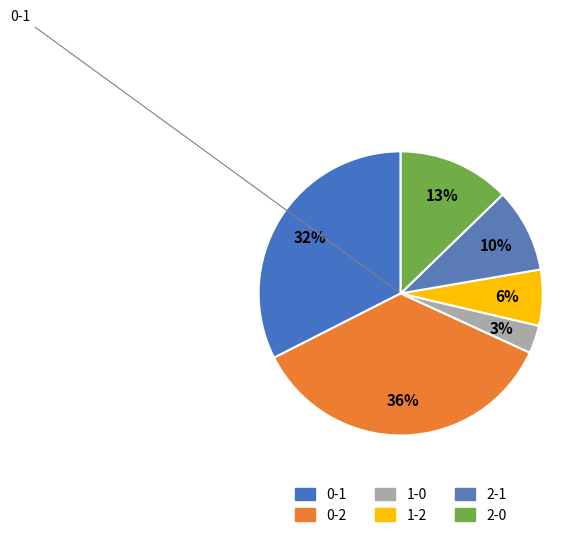

To the nearest percent, what percentage of the pie is 2-0?

13%